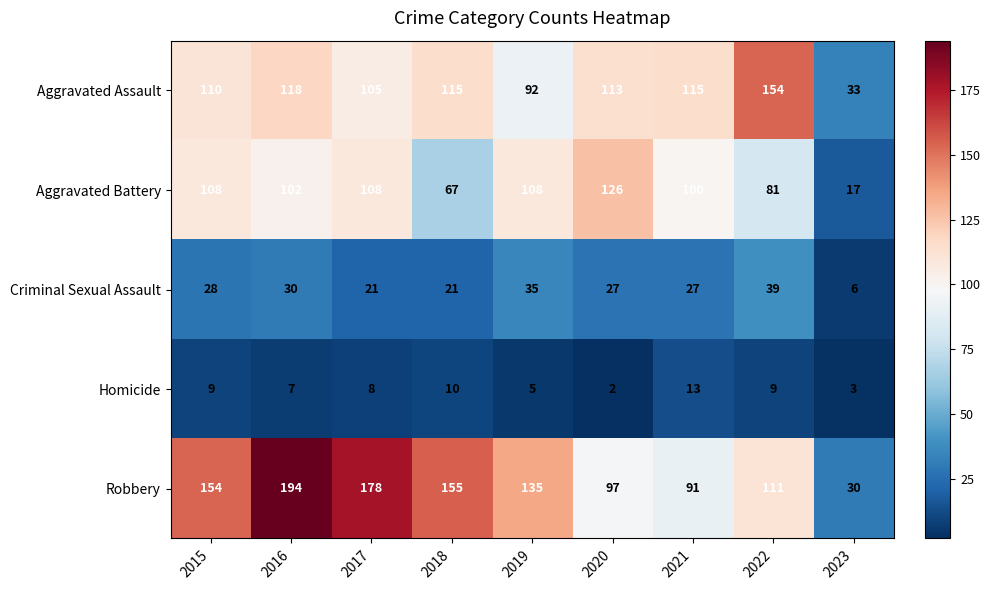

What is the difference between the Homicide values at 2023 and 2021?

10